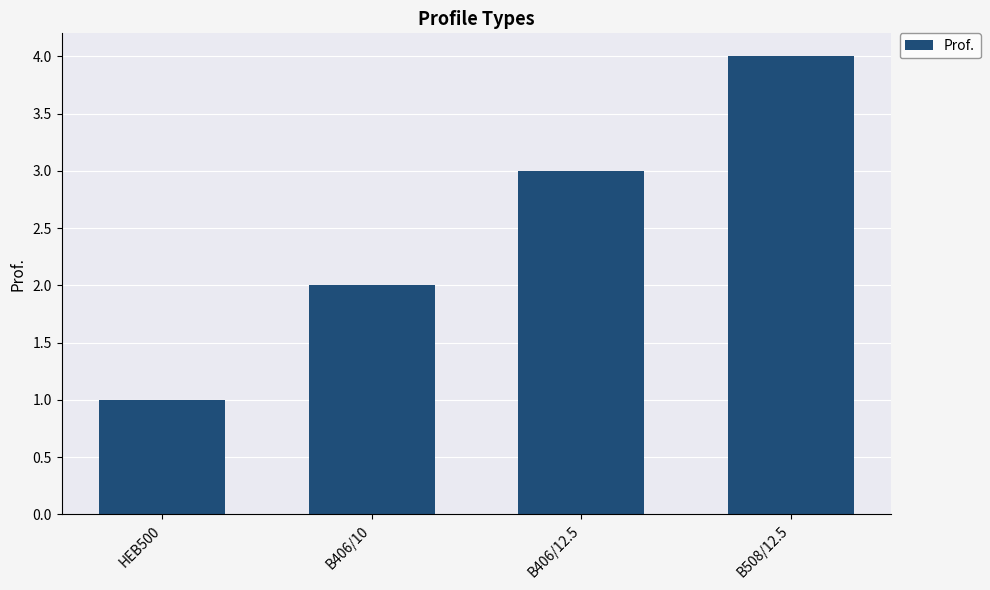

True or false: the data shows 2 at B406/12.5.

False